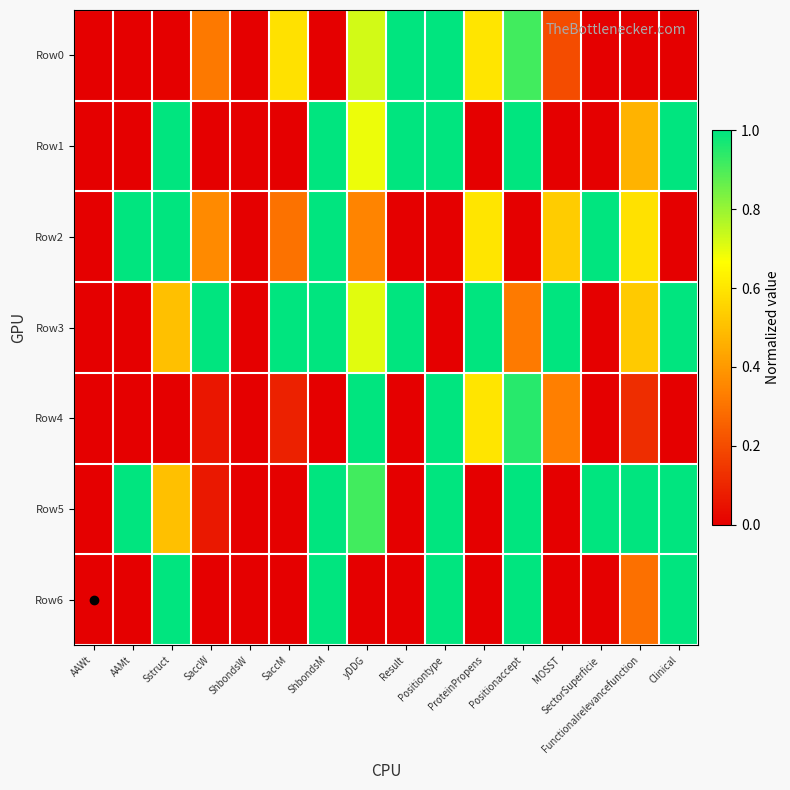

Which series has the widest spread of values?

Row0